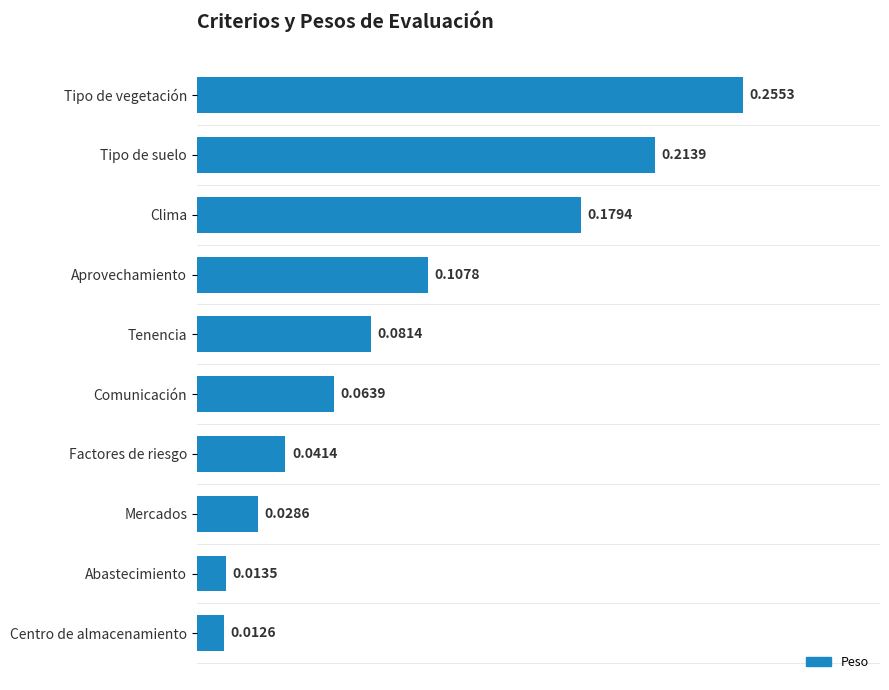

Between Abastecimiento and Factores de riesgo, which is larger?

Factores de riesgo